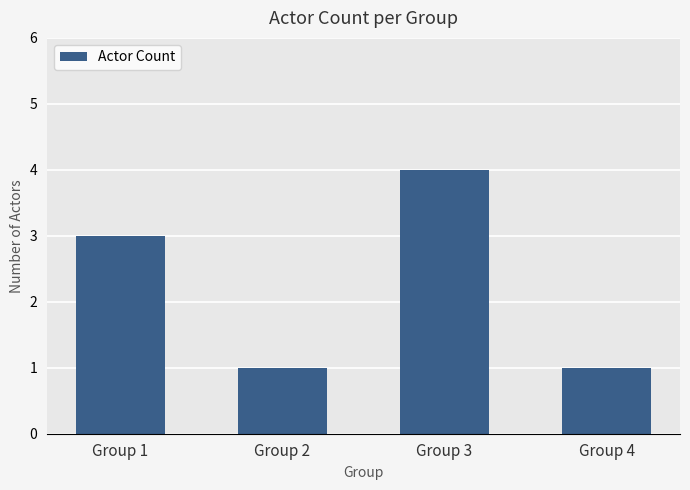

What is the value of the 2nd bar from the left?

1